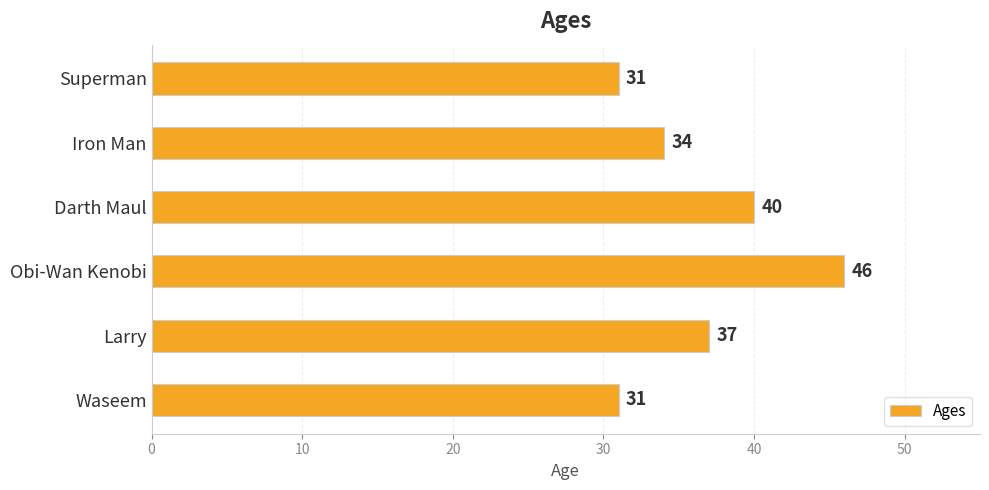

True or false: the data shows 45 at Iron Man.

False